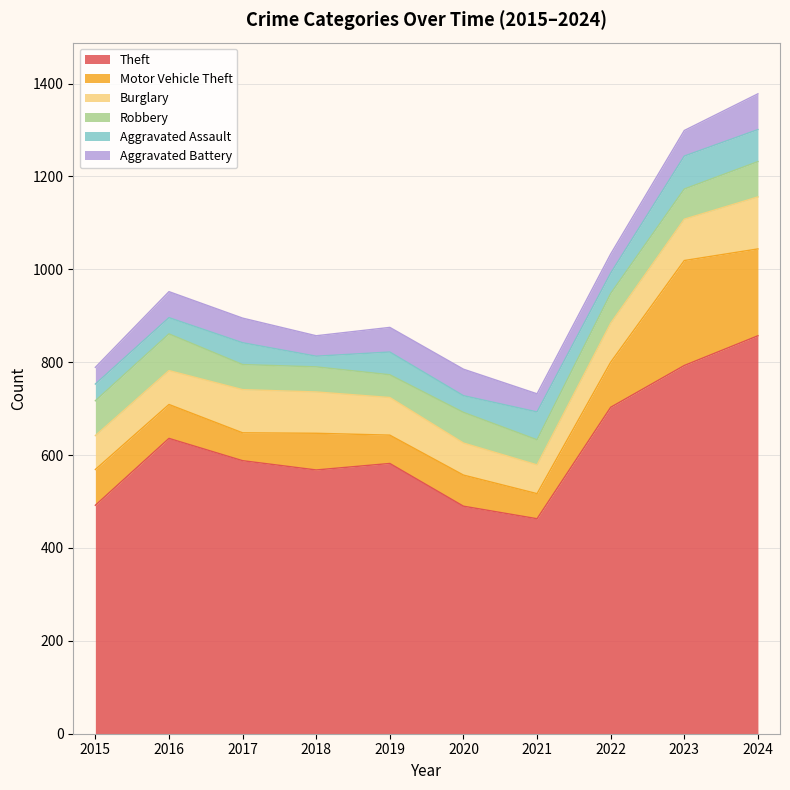

The value of Robbery at 2018 is 54. True or false?

True